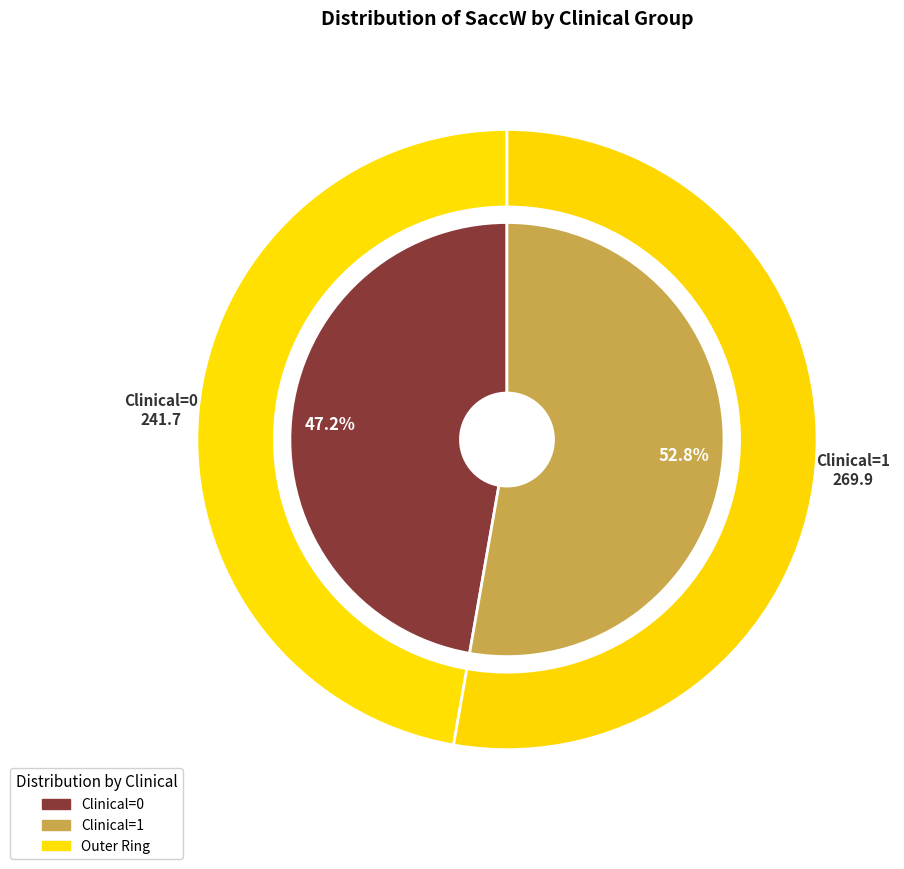

True or false: 0 accounts for 1% of the total.

False